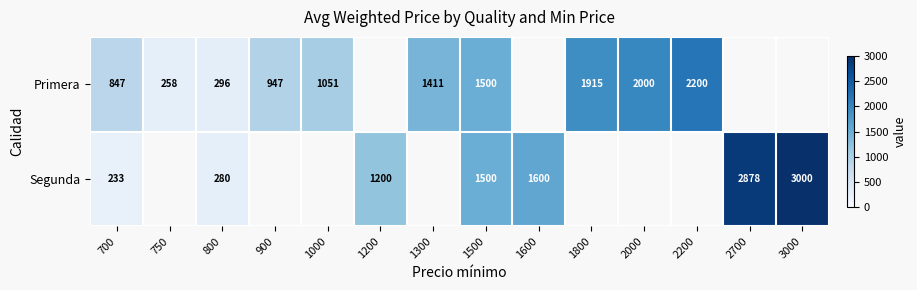

What is the total value across all series at 1500?

3000